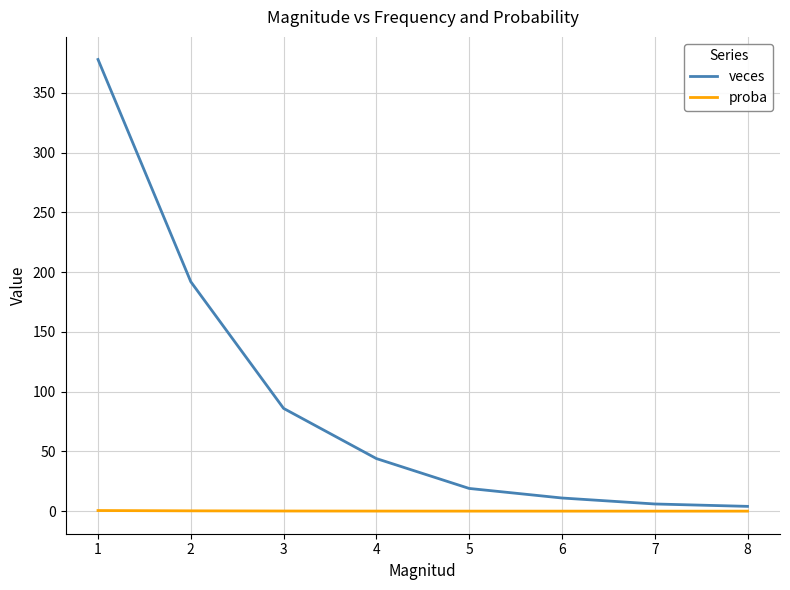

Which series has the largest range (max minus min)?

veces